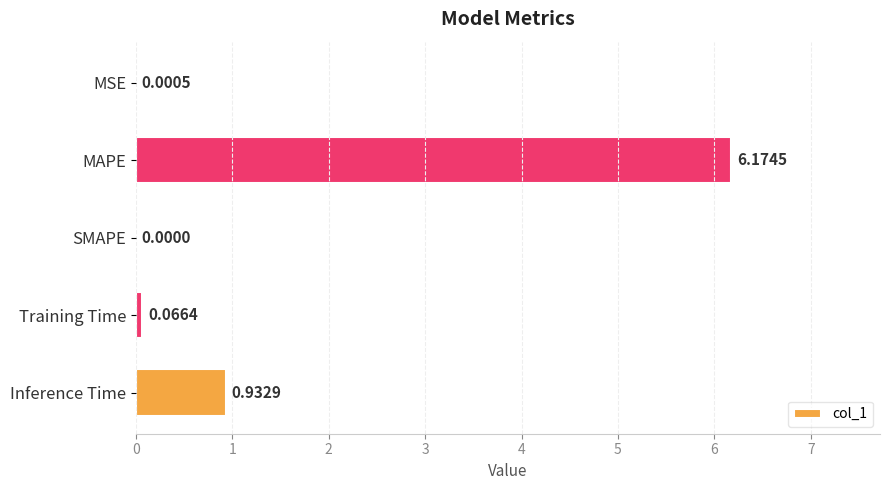

Which label corresponds to the largest value in the chart?

MAPE